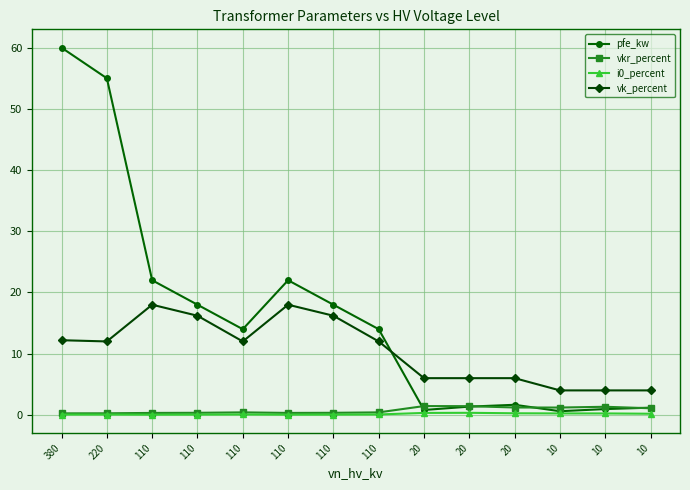

How many distinct data groups are displayed?

4